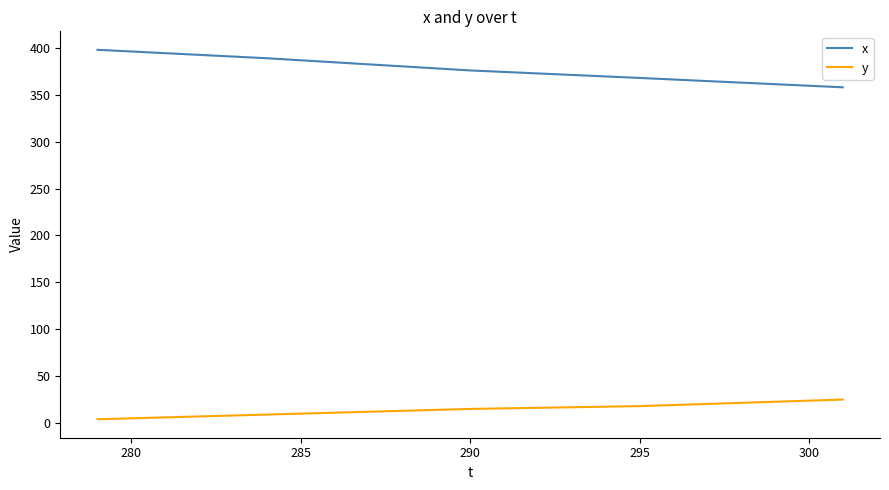

True or false: x and y intersect in this chart.

False